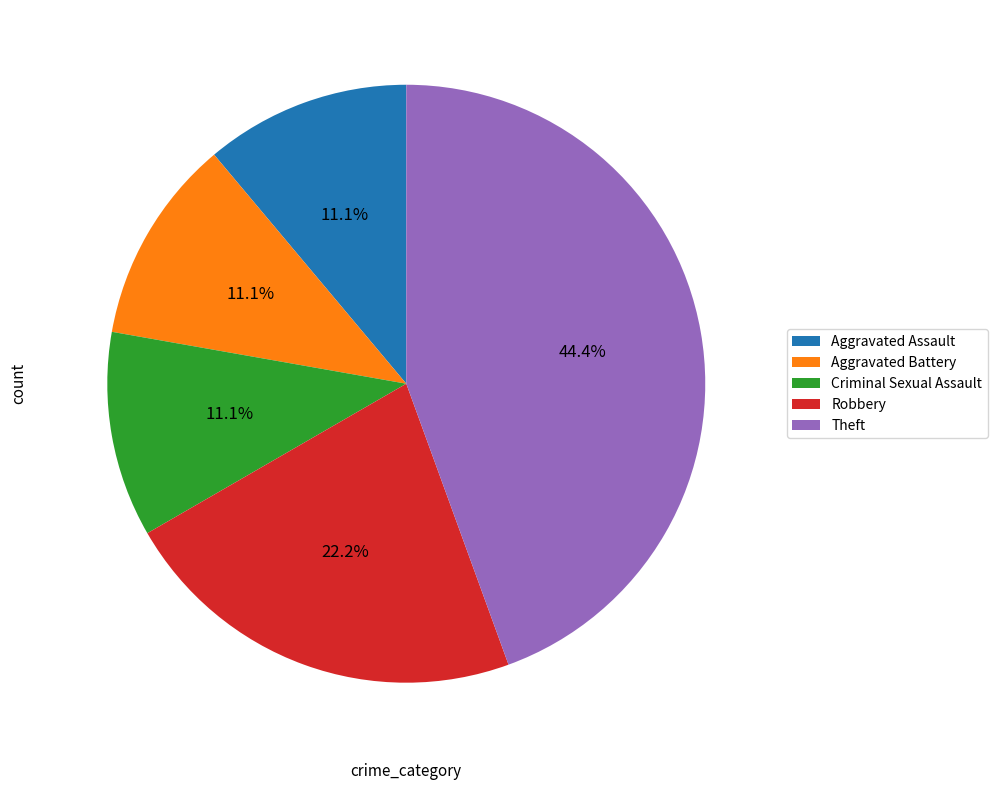

True or false: Aggravated Battery accounts for 5% of the total.

False